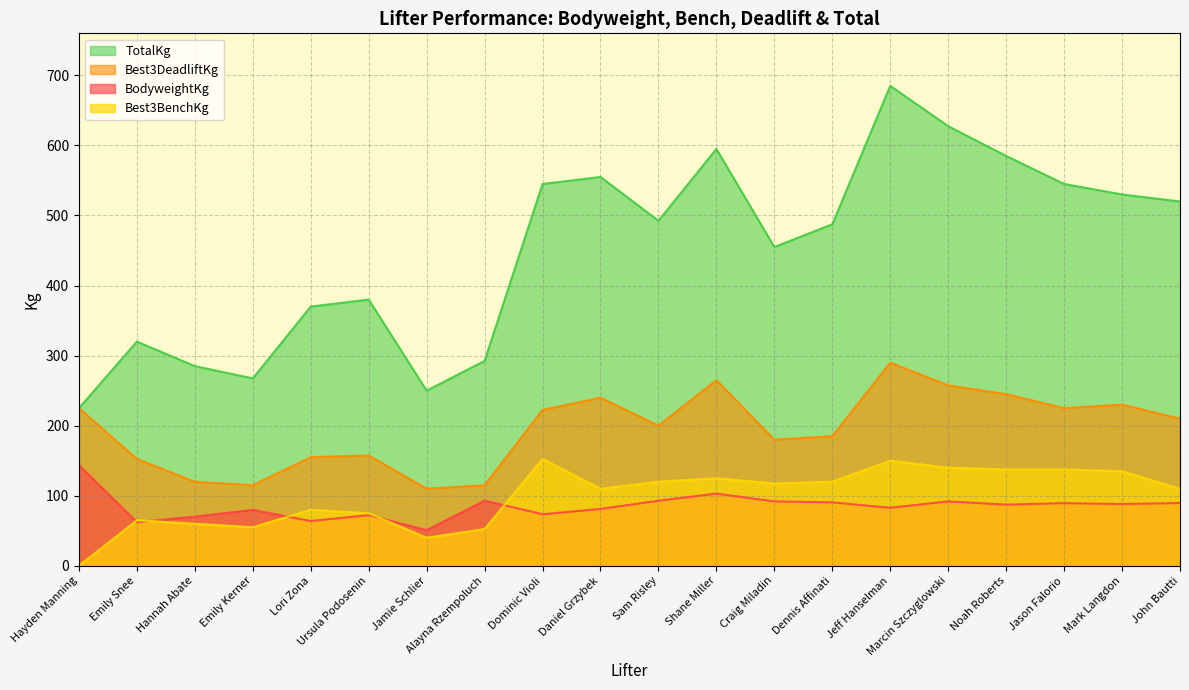

What is the value of the Best3DeadliftKg point at the 3rd from the left?

120.0